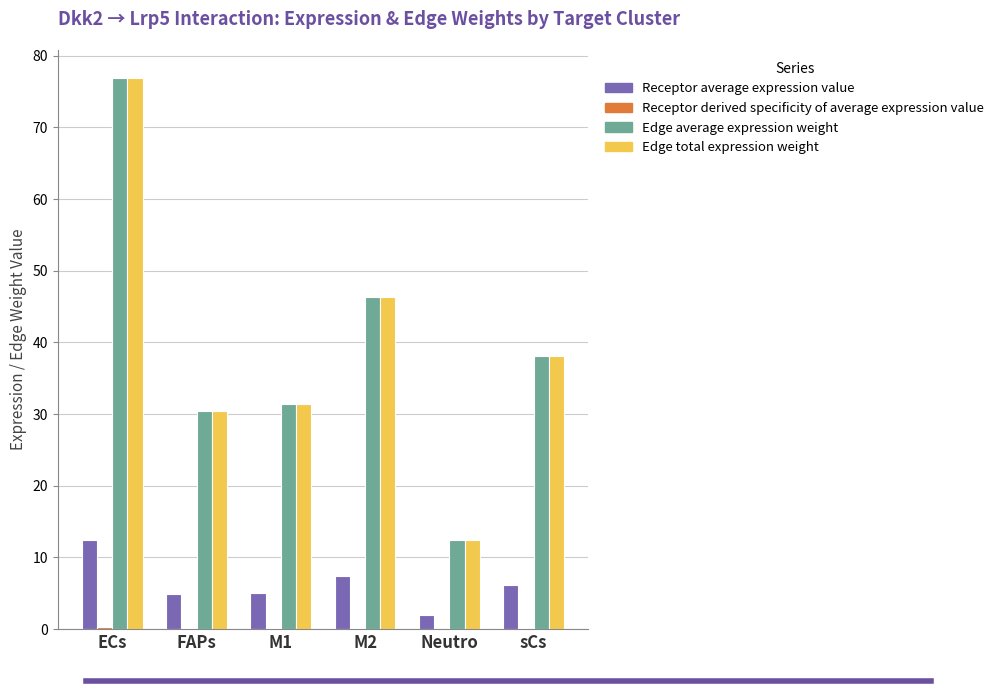

At which category does the chart reach its peak across all series?

ECs